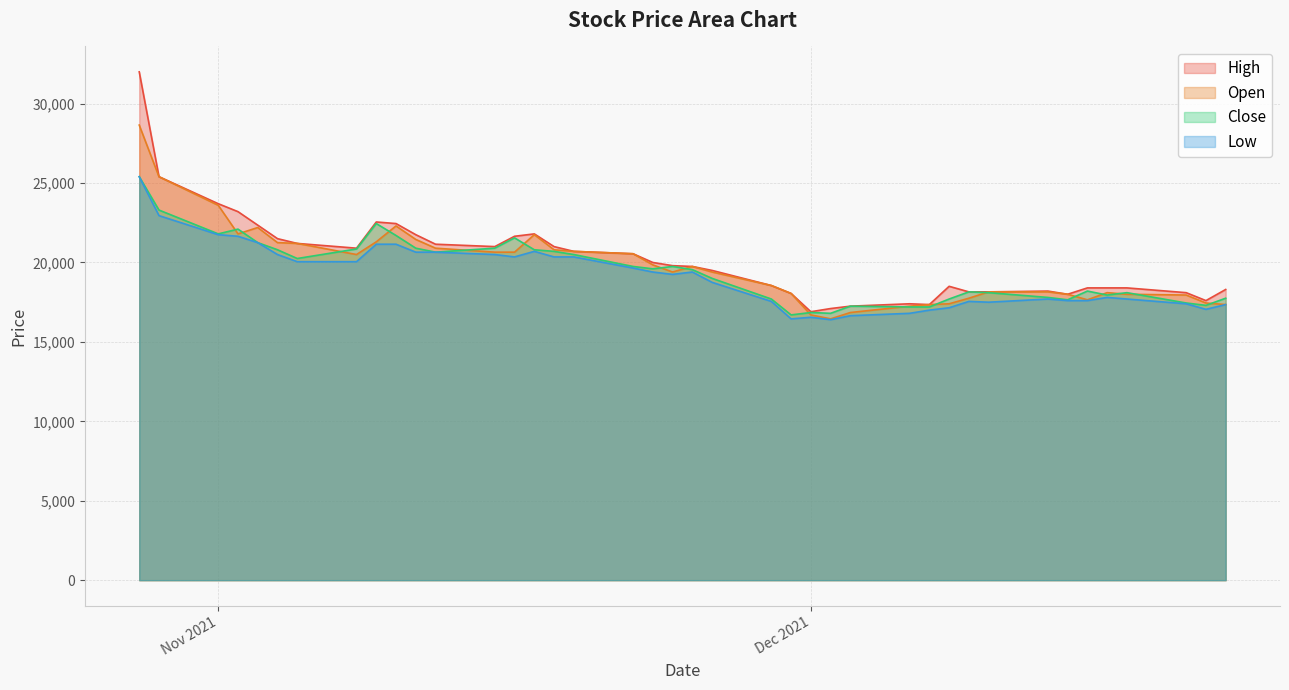

What is the difference between the highest and lowest values at 2021-11-18?

650